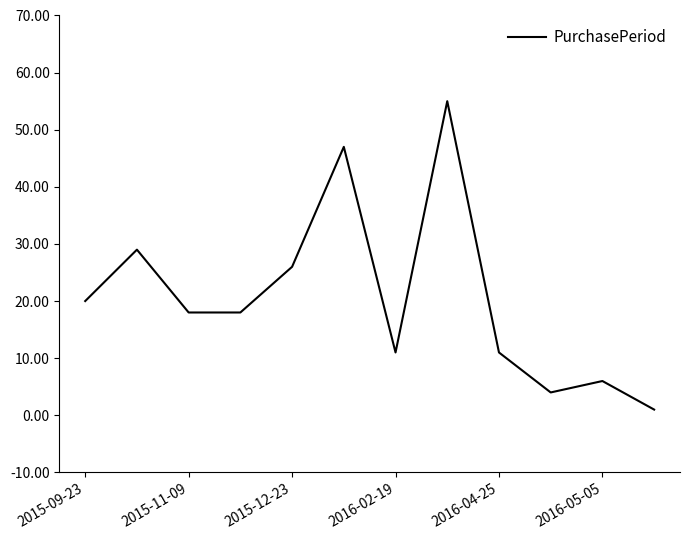

What is the sum of all values?

246